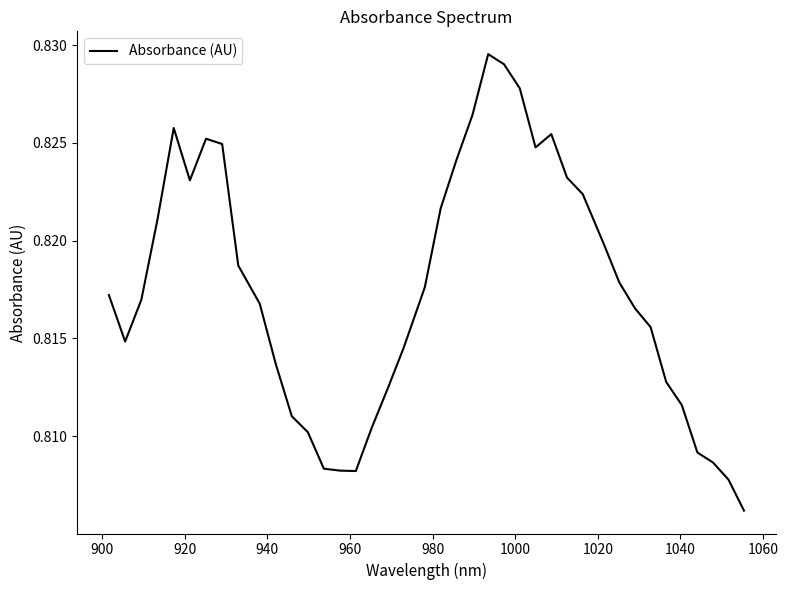

Does the chart display data point markers on the line(s)?

No